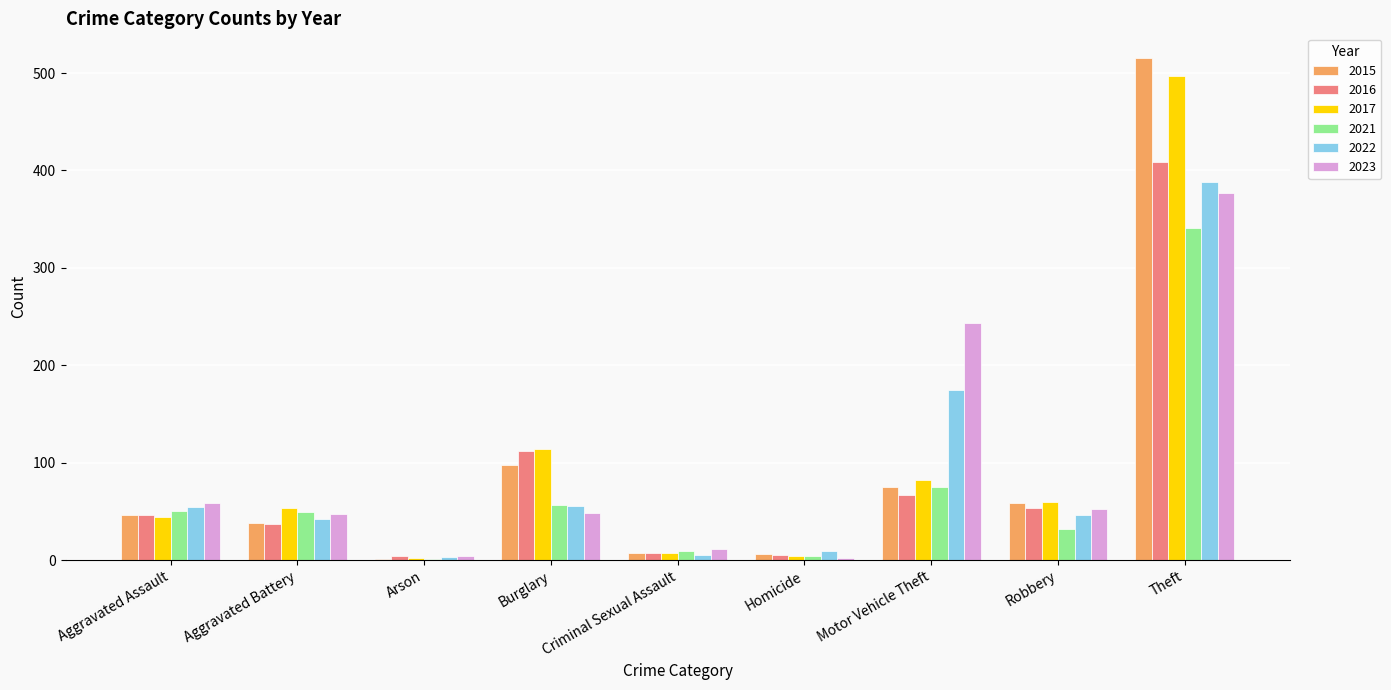

At which label is 2022 closest to 195?

Motor Vehicle Theft